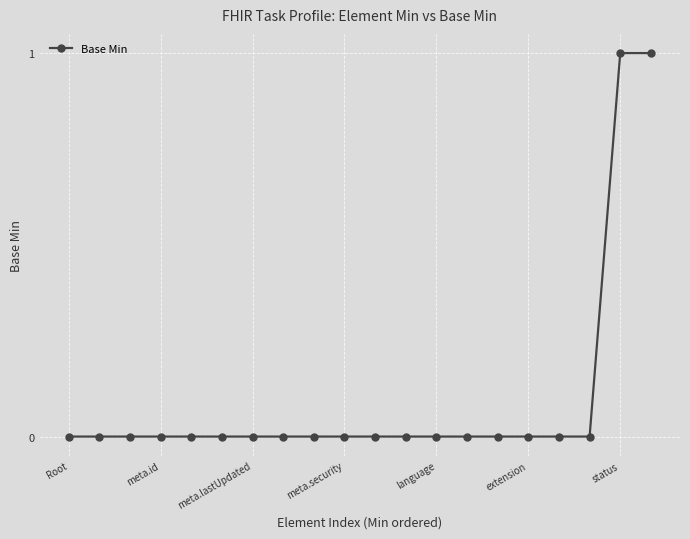

Does the chart have visible grid lines?

Yes